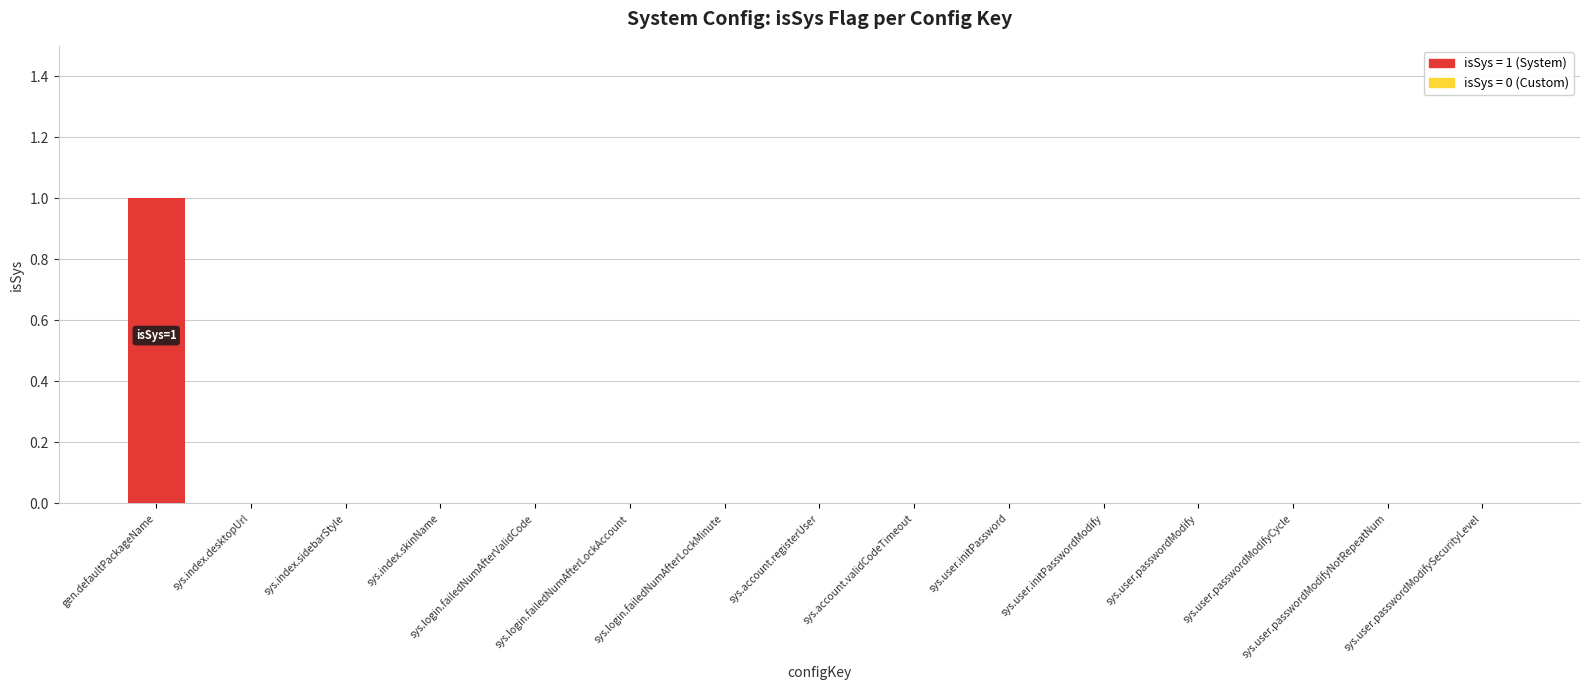

The value at sys.user.passwordModifyCycle is 0. True or false?

True